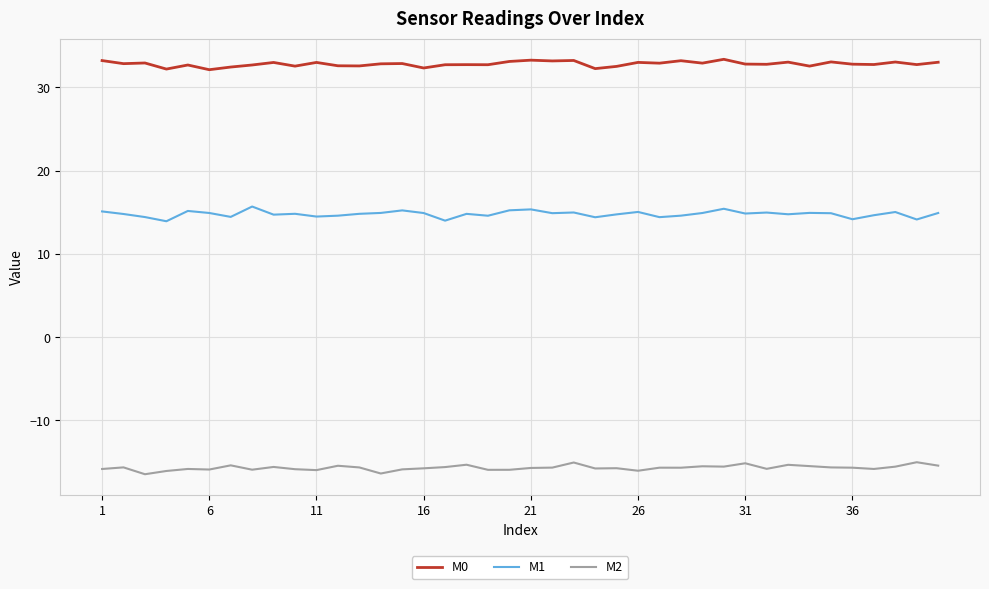

How many lines are shown in the chart?

3